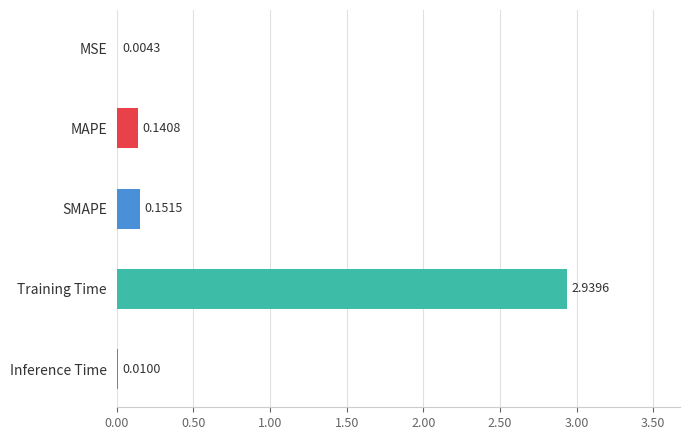

At which label is the value closest to 1?

SMAPE